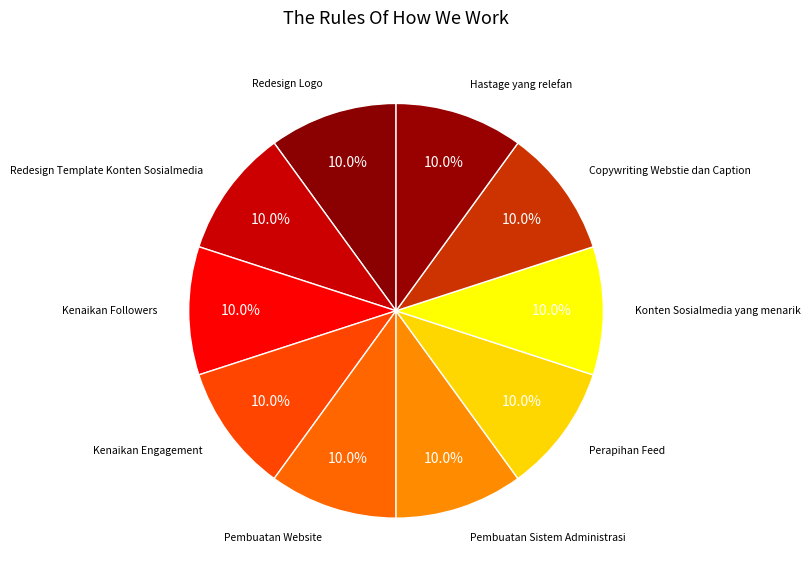

What is the smallest slice in the pie chart?

Redesign Logo